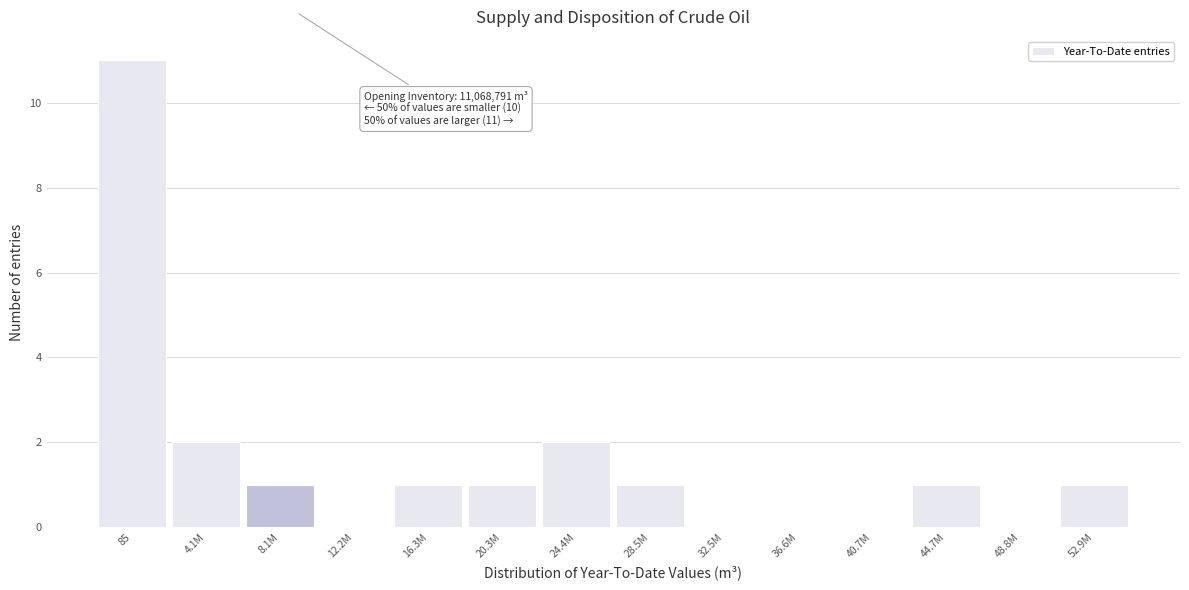

Reading left to right, extract all data points from this chart.

85=11	4.1M=2	8.1M=1	12.2M=0	16.3M=1	20.3M=1	24.4M=2	28.5M=1	32.5M=0	36.6M=0	40.7M=0	44.7M=1	48.8M=0	52.9M=1